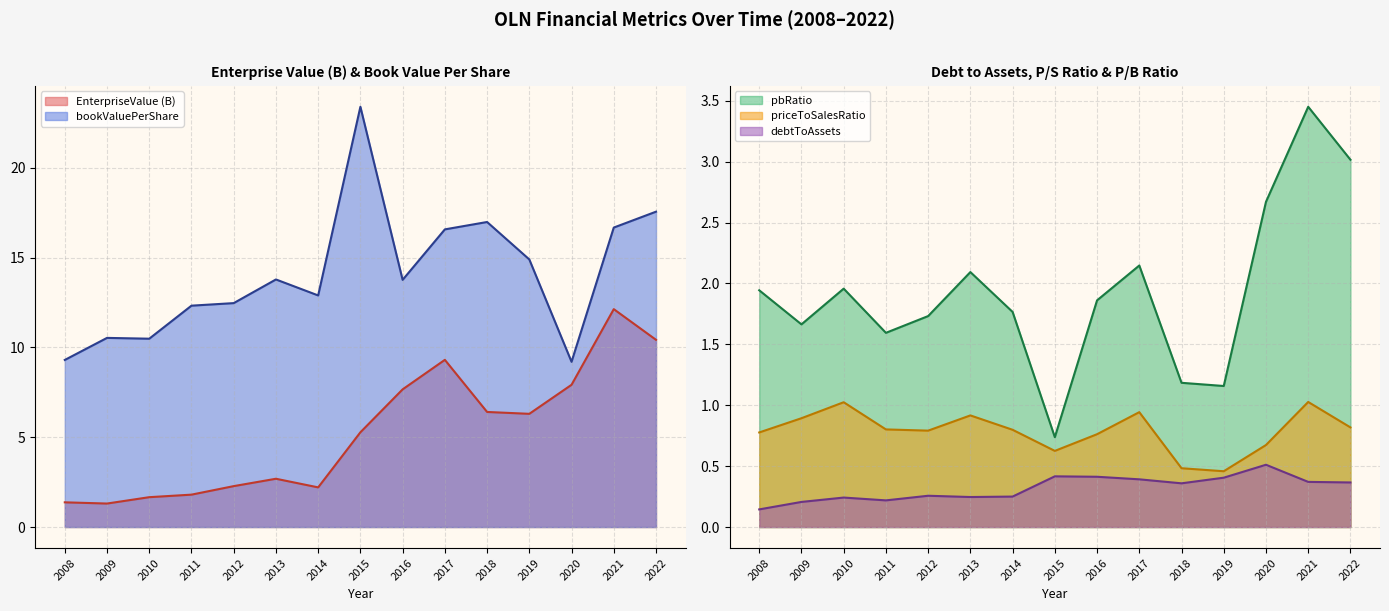

Is the value of bookValuePerShare at 2019 greater than the value of pbRatio at 2009?

Yes